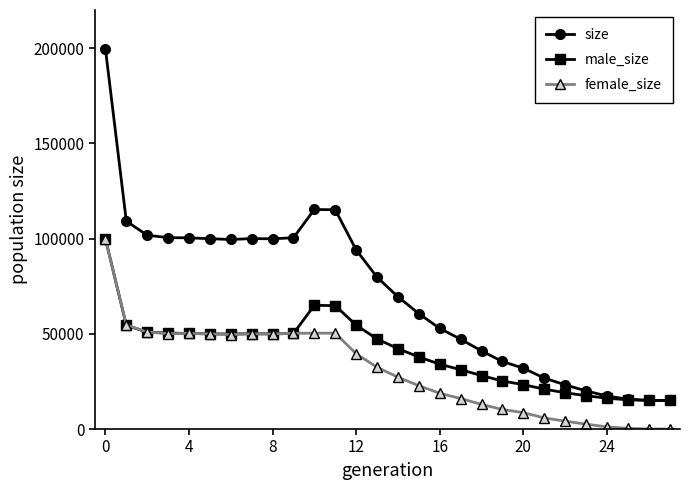

What is the value of the size point at the 23rd from the left?

23193